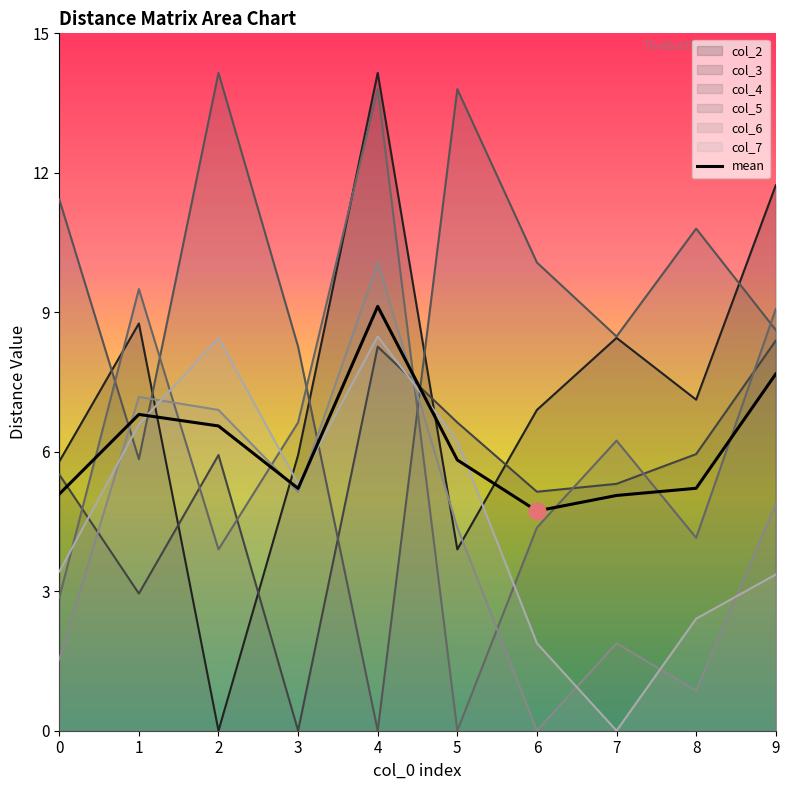

Reading left to right, list all the values displayed in this chart.

0=5.1	1=6.8	2=6.6	3=5.2	4=9.1	5=5.8	6=4.7	7=5.1	8=5.2	9=7.7